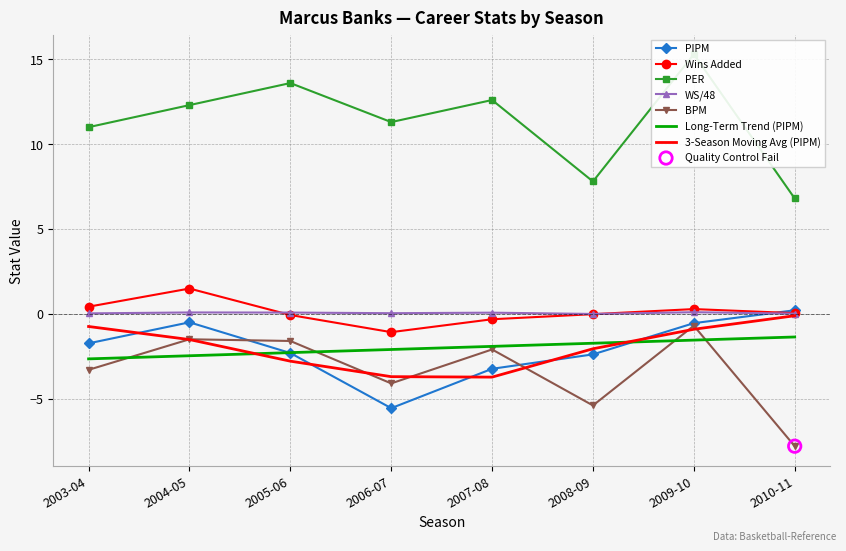

Which series reaches the minimum Y coordinate?

BPM